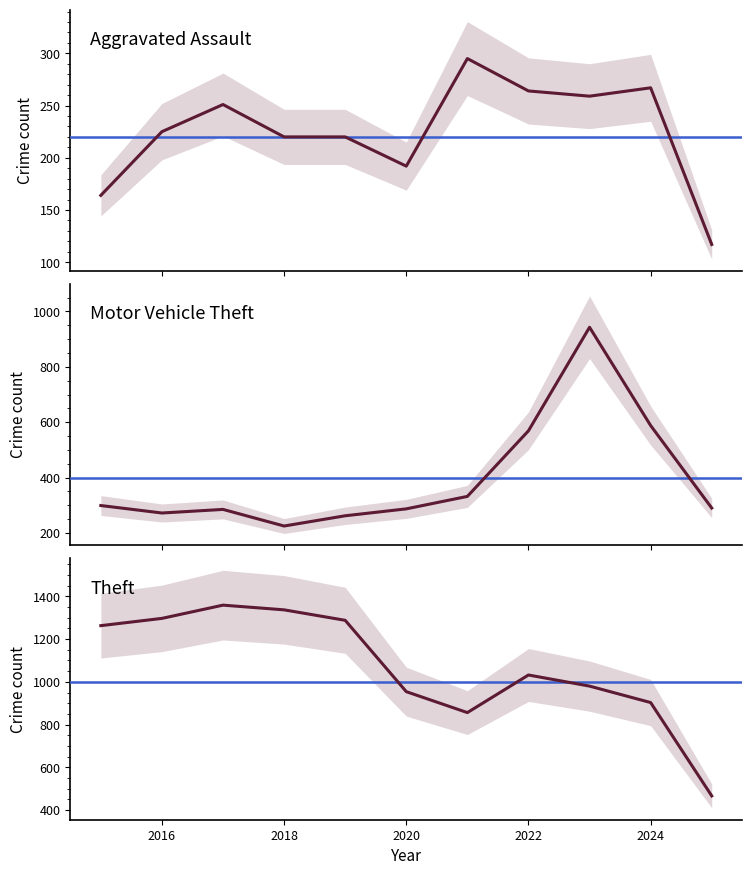

True or false: Theft and Aggravated Assault intersect in this chart.

False